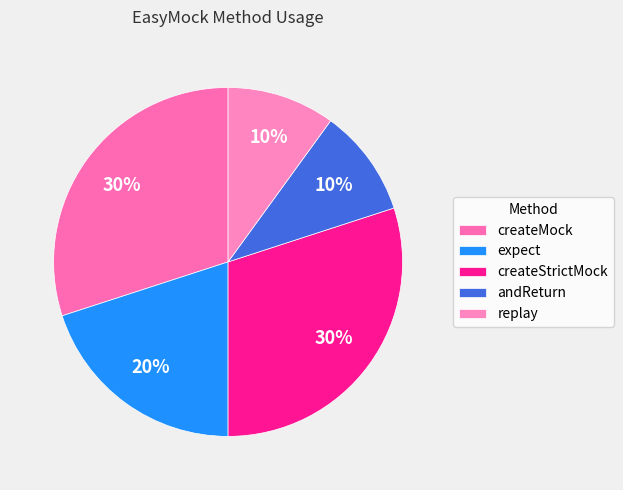

To the nearest percent, what is the difference between the createStrictMock and andReturn slice percentages?

20%